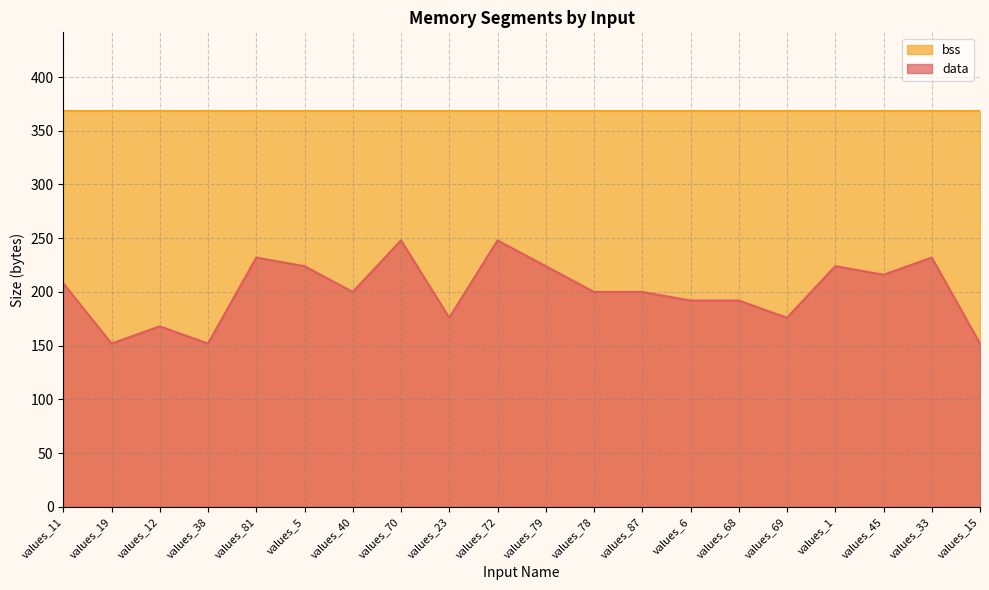

True or false: the data has more than 2 interior local peaks.

True